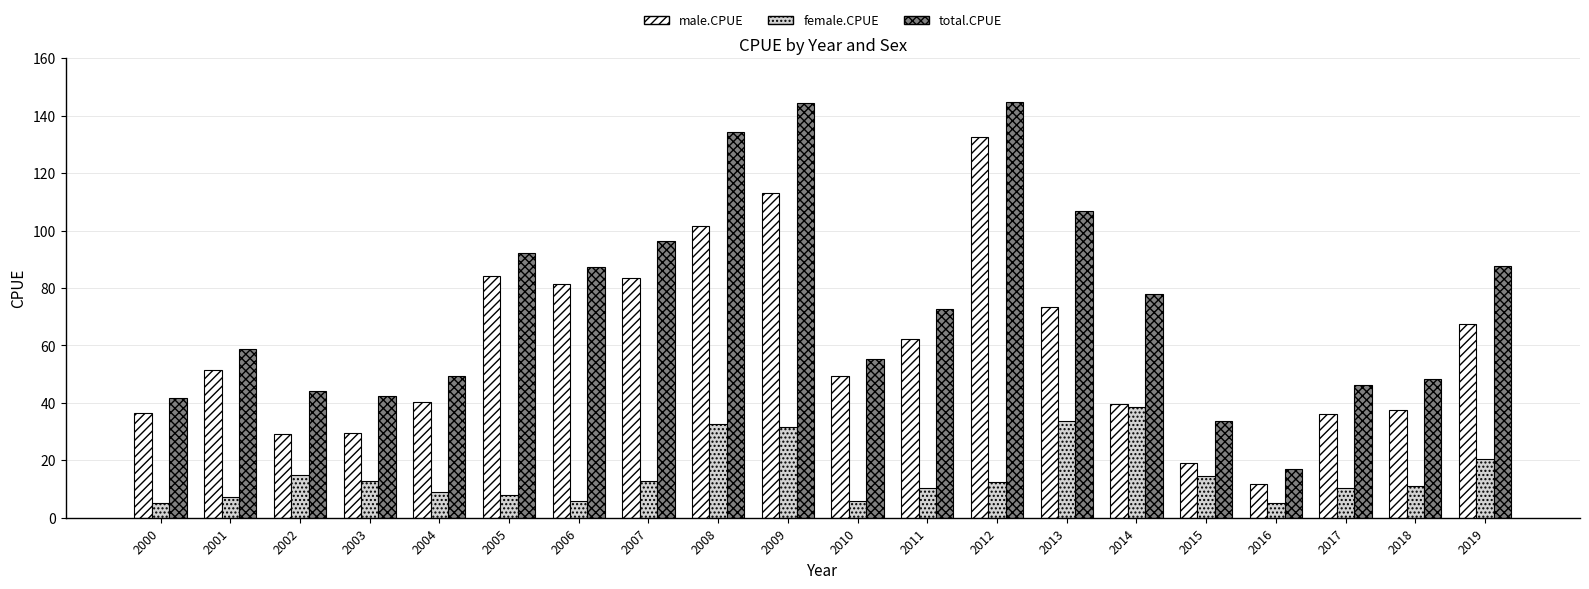

What is the difference between the second highest and minimum values in the female.CPUE series?

28.5